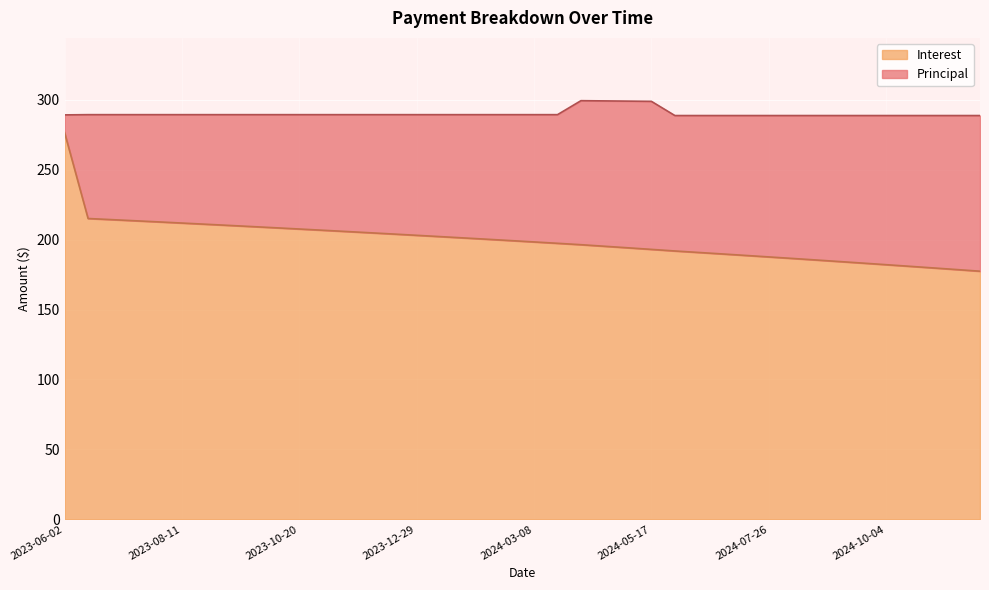

List the labels in order of value, smallest first.

2024-11-29, 2024-11-15, 2024-11-01, 2024-10-18, 2024-10-04, 2024-09-20, 2024-09-06, 2024-08-23, 2024-08-09, 2024-07-26, 2024-07-12, 2024-06-28, 2024-06-14, 2024-05-31, 2024-05-17, 2024-05-03, 2024-04-19, 2024-04-05, 2024-03-22, 2024-03-08, 2024-02-23, 2024-02-09, 2024-01-26, 2024-01-12, 2023-12-29, 2023-12-15, 2023-12-01, 2023-11-17, 2023-11-03, 2023-10-20, 2023-10-06, 2023-09-22, 2023-09-08, 2023-08-25, 2023-08-11, 2023-07-28, 2023-07-14, 2023-06-30, 2023-06-16, 2023-06-02